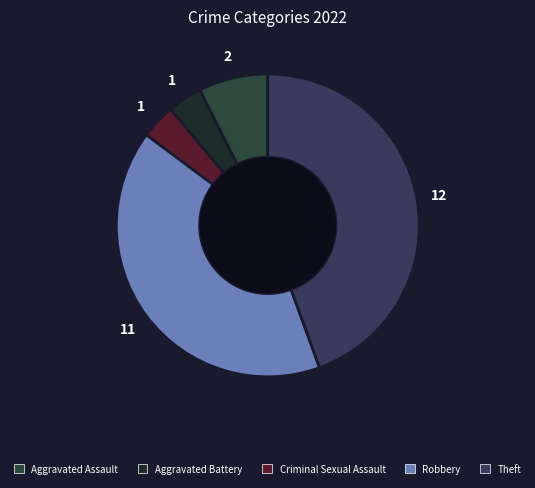

How many slices are in this pie chart?

5